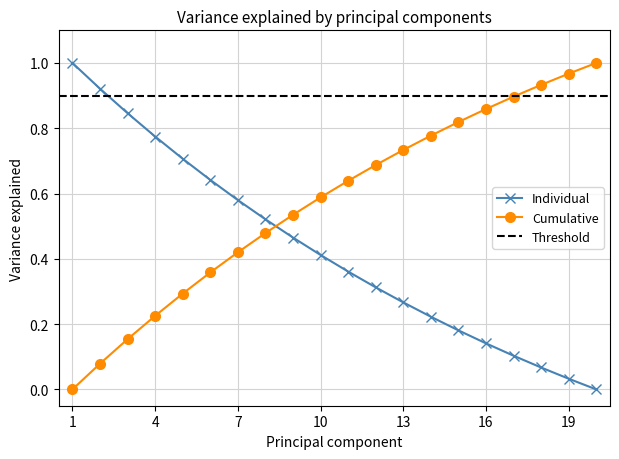

How many times do Cumulative and Individual cross each other?

1